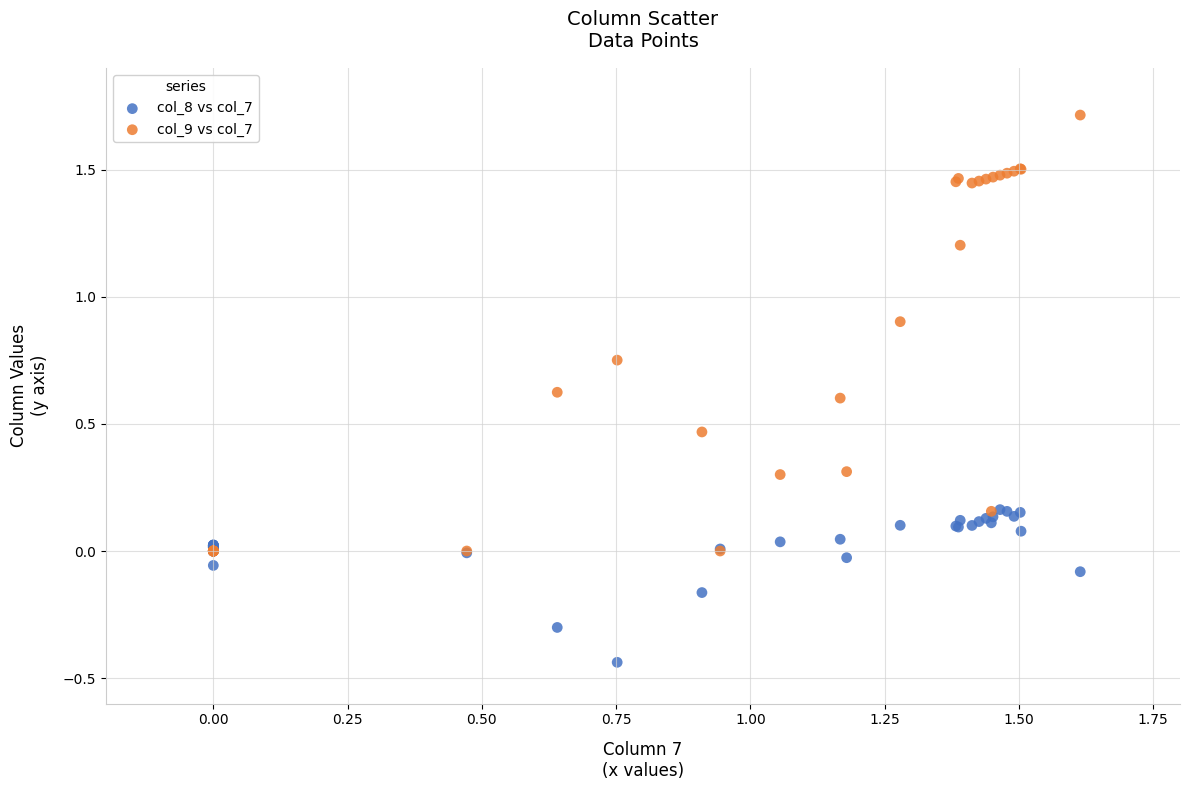

Which series contains the lowest Y value?

col_8 vs col_7